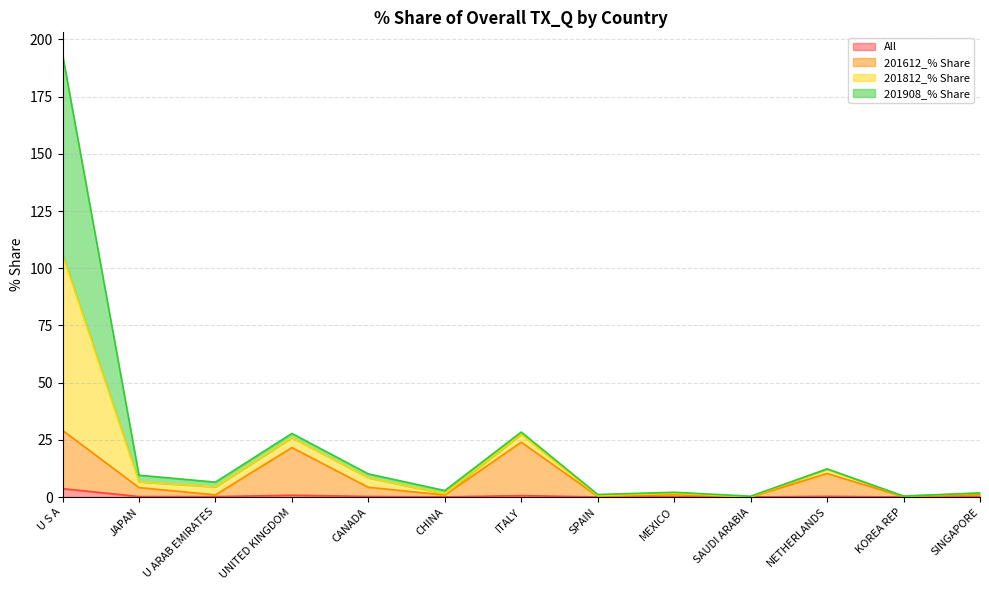

At which category does 201812_% Share reach its first local valley?

U ARAB EMIRATES